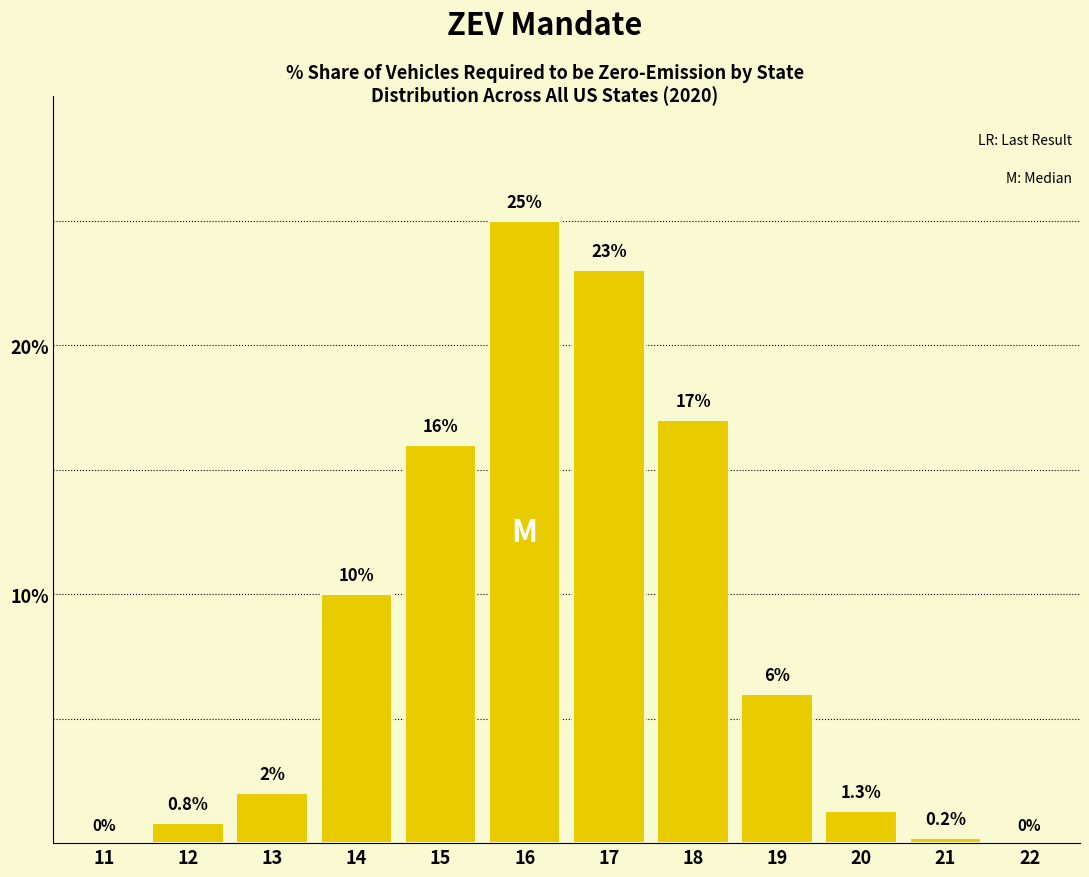

Reading left to right, list all the values displayed in this chart.

11=0.0	12=0.8	13=2.0	14=10.0	15=16.0	16=25.0	17=23.0	18=17.0	19=6.0	20=1.3	21=0.2	22=0.0